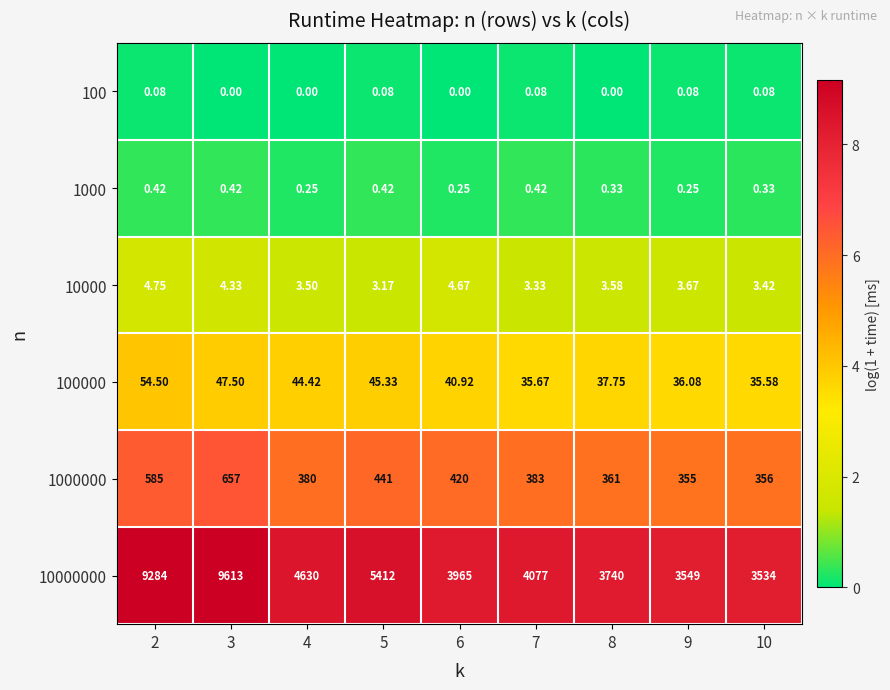

Is the value of 100000 at 7 greater than the value of 1000000 at 4?

No